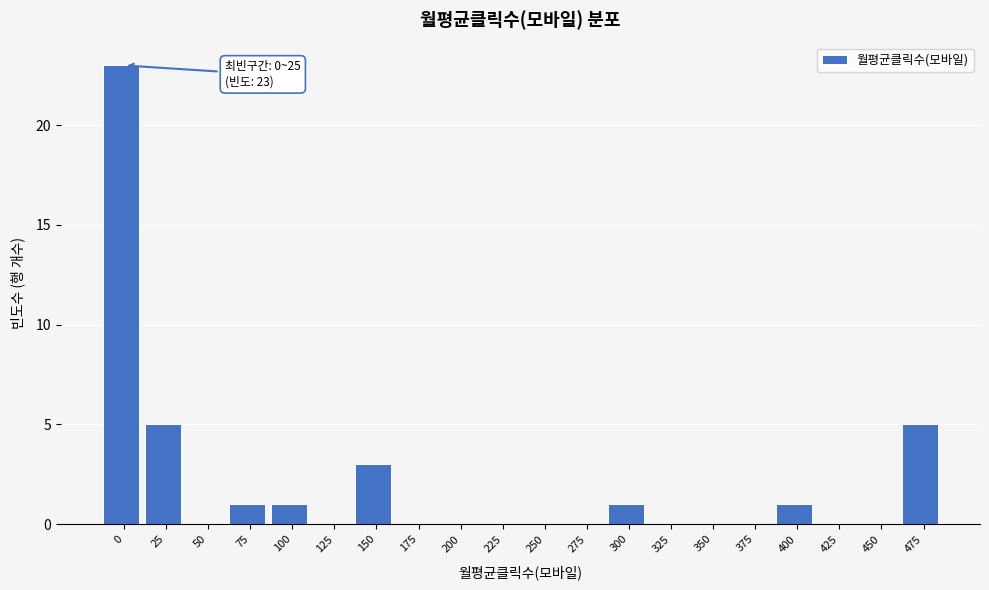

Reading left to right, what are all the values shown in this chart?

0=23	25=5	50=0	75=1	100=1	125=0	150=3	175=0	200=0	225=0	250=0	275=0	300=1	325=0	350=0	375=0	400=1	425=0	450=0	475=5